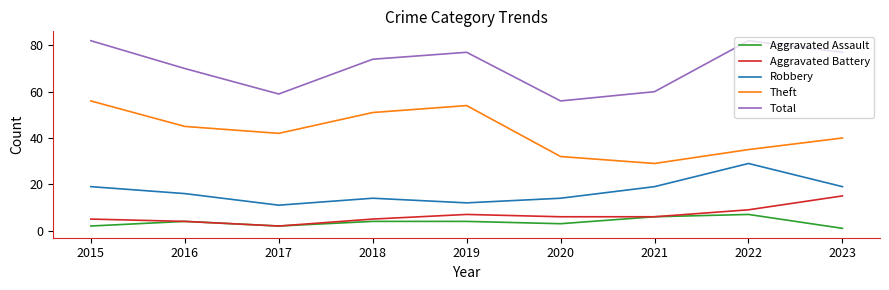

Reading right to left, extract all data points from this chart.

Aggravated Assault: 2023=1	2022=7	2021=6	2020=3	2019=4	2018=4	2017=2	2016=4	2015=2
Aggravated Battery: 2023=15	2022=9	2021=6	2020=6	2019=7	2018=5	2017=2	2016=4	2015=5
Robbery: 2023=19	2022=29	2021=19	2020=14	2019=12	2018=14	2017=11	2016=16	2015=19
Theft: 2023=40	2022=35	2021=29	2020=32	2019=54	2018=51	2017=42	2016=45	2015=56
Total: 2023=77	2022=82	2021=60	2020=56	2019=77	2018=74	2017=59	2016=70	2015=82